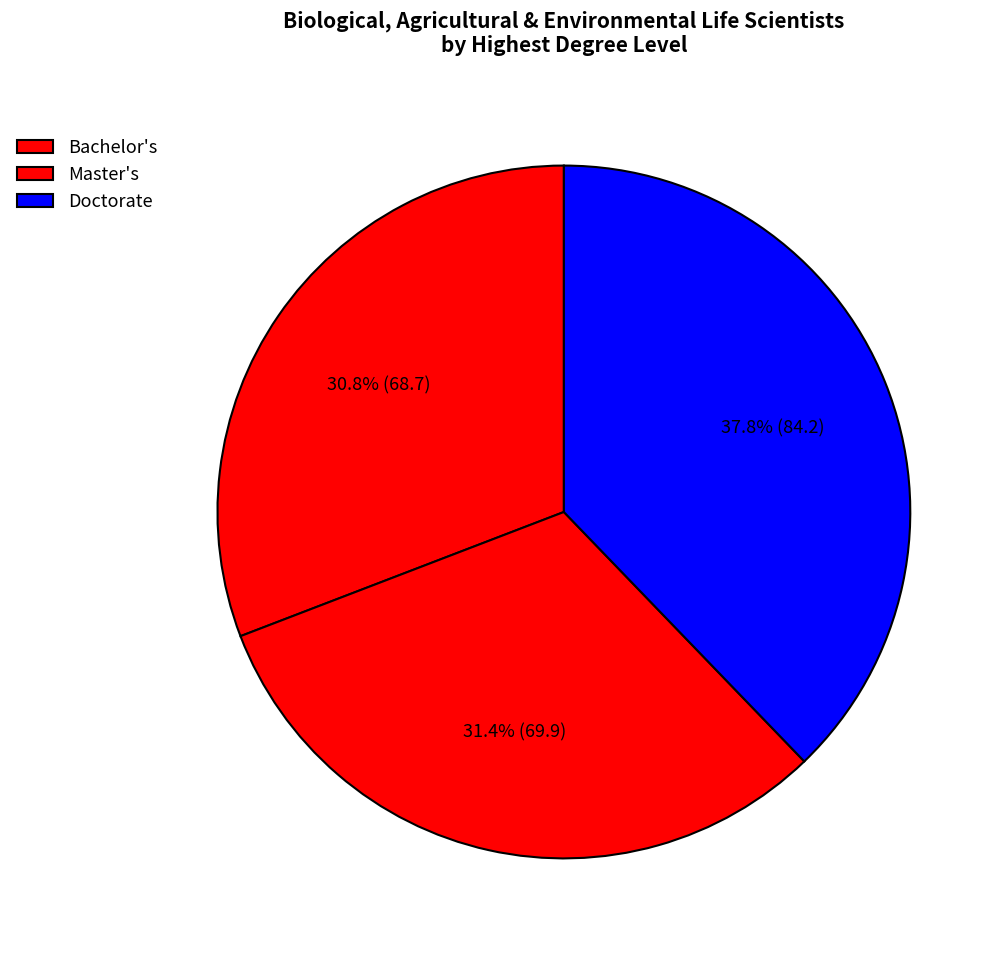

True or false: Bachelor's accounts for 31% of the total.

True